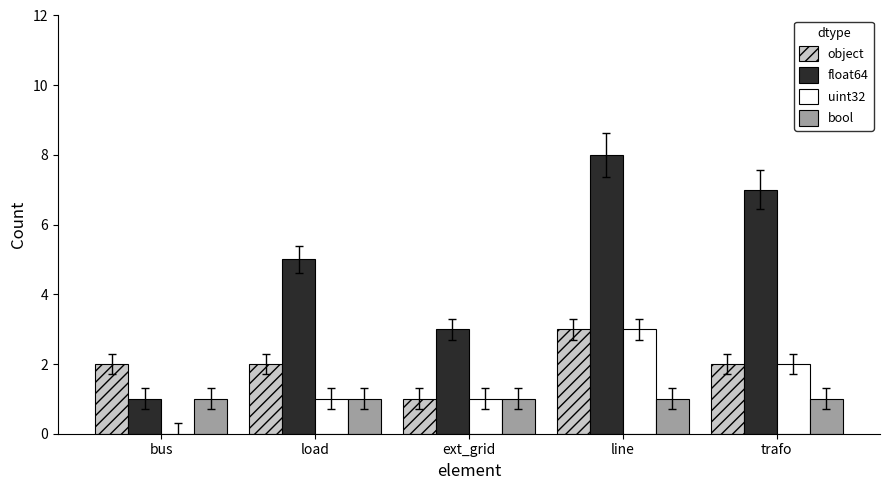

What is the approximate value of float64 at trafo?

7